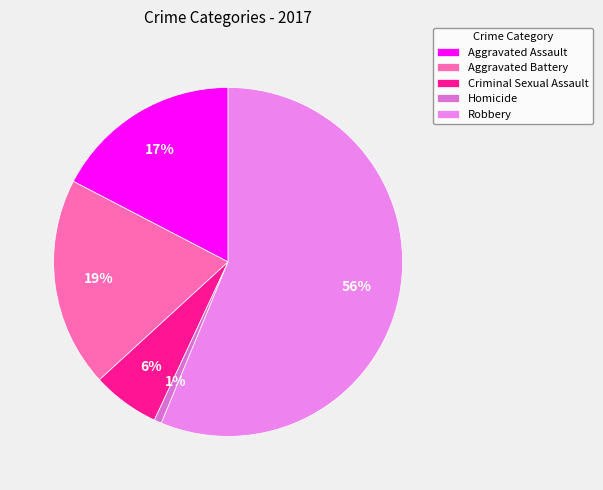

How many segments does this pie chart have?

5